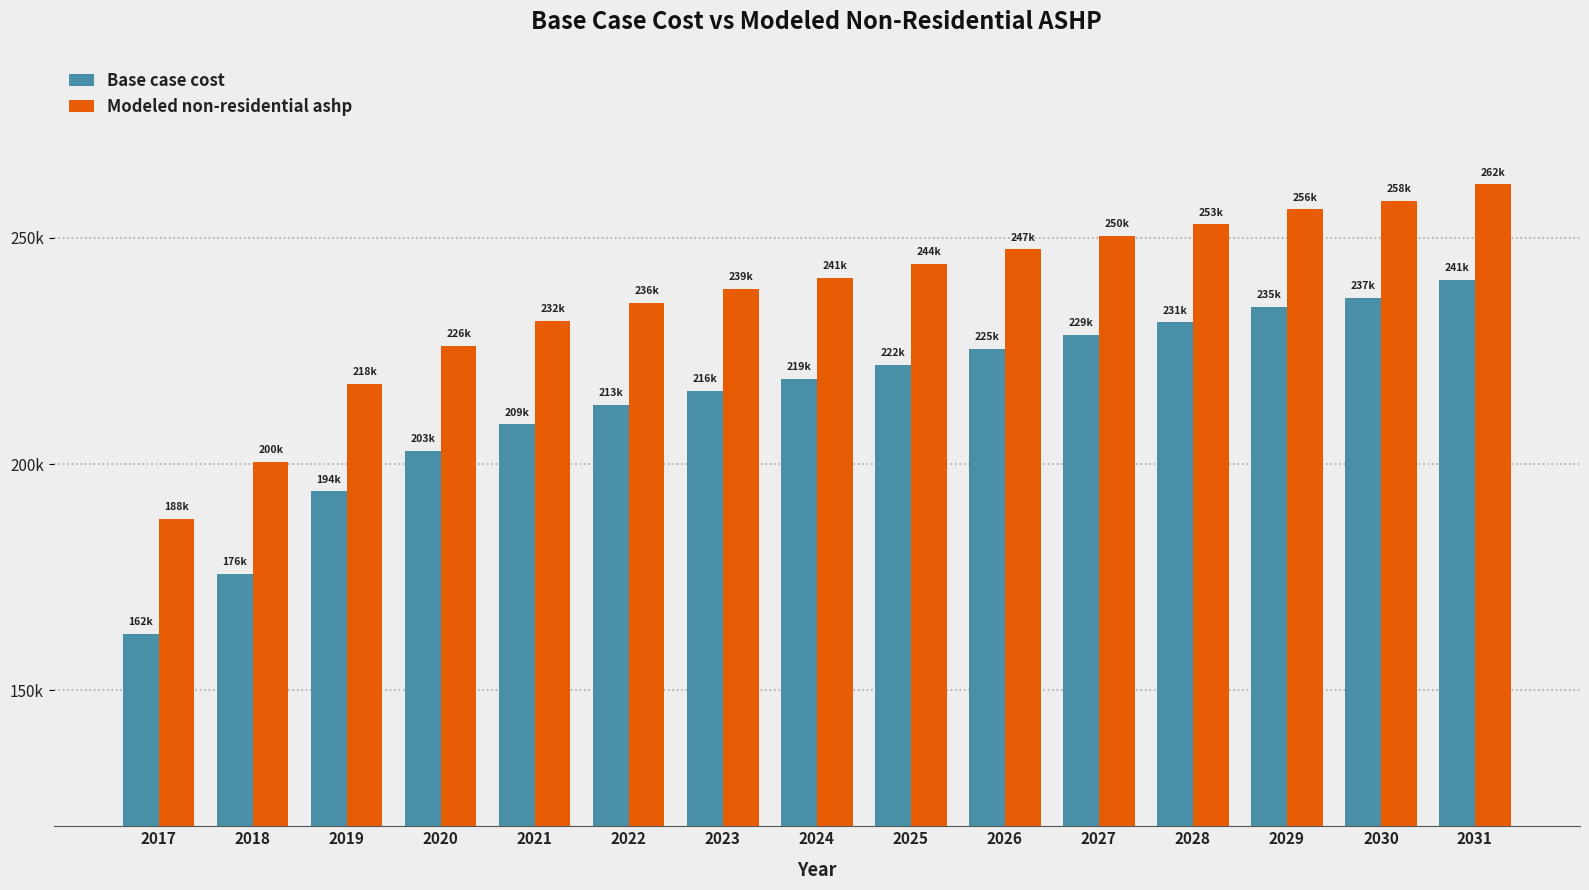

True or false: Base case cost has a value of 202923.2 at 2020.

True